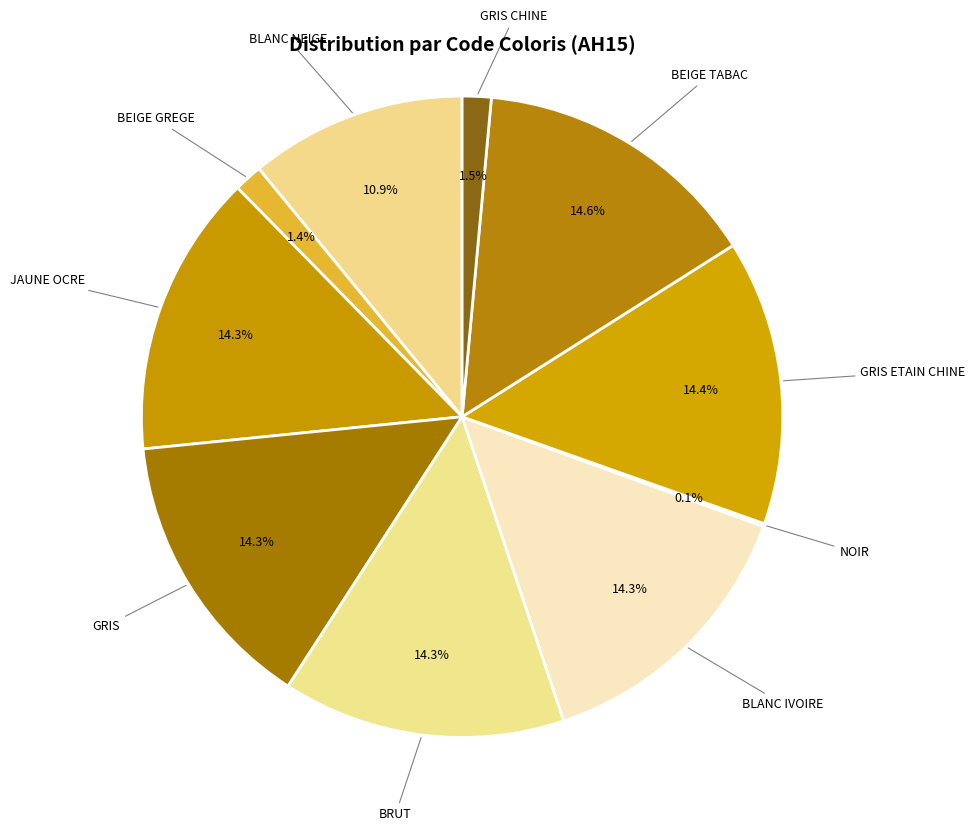

The GRIS CHINE slice represents 13% of the pie. True or false?

False